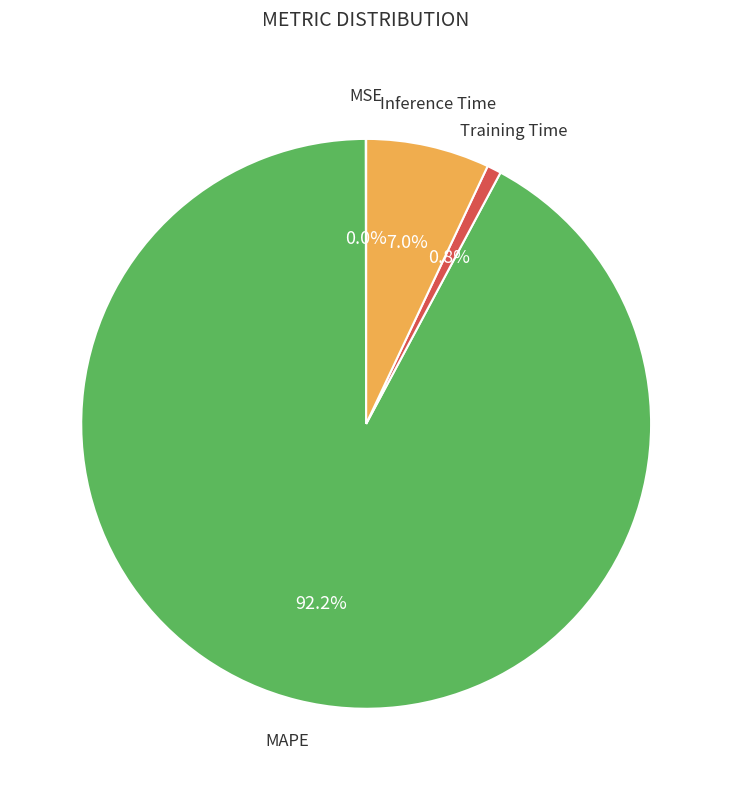

Does any single category account for the majority?

Yes